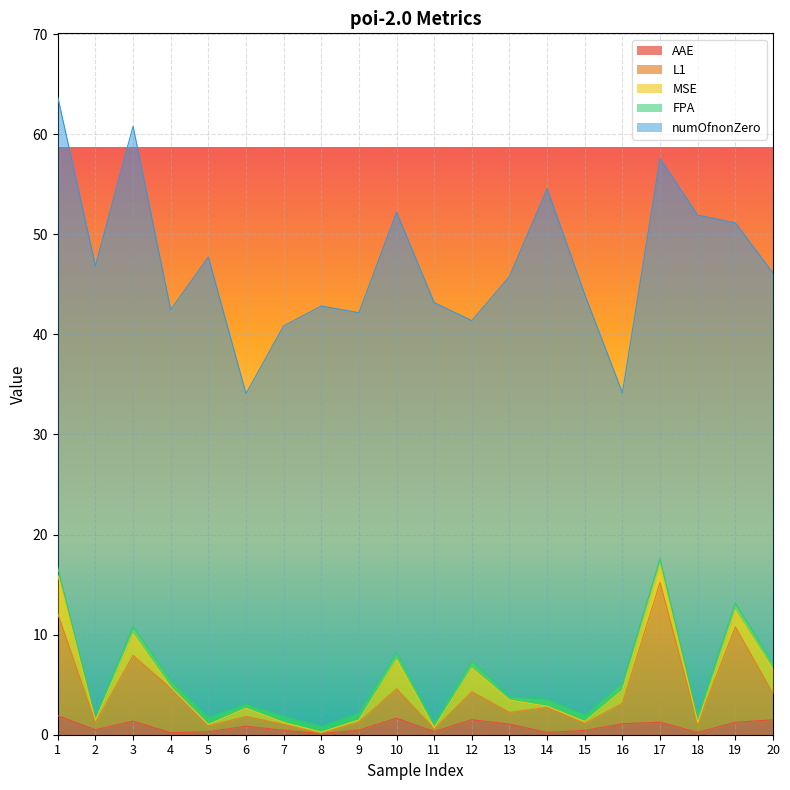

How many lines are shown in the chart?

5